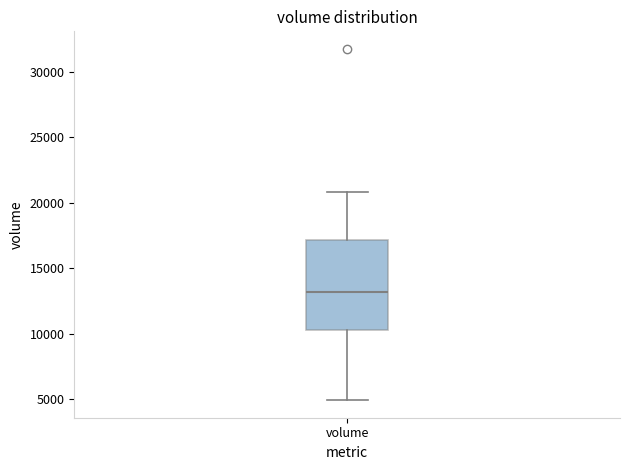

Where does the lower whisker of the box for volume end on the y-axis? The values are not printed on the chart, so give them approximately, as read against the axis.

5000